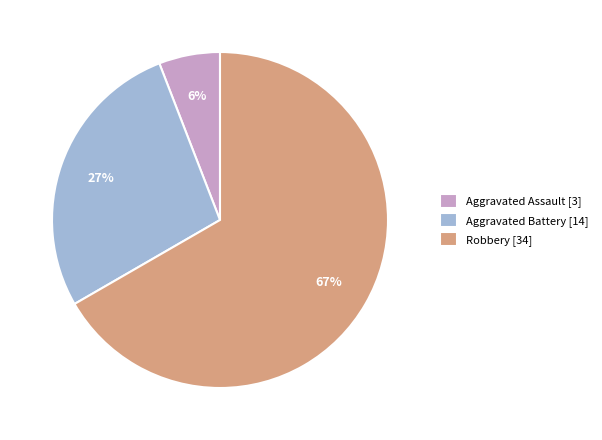

To the nearest percent, what is the difference between the largest and smallest slice percentages?

61%